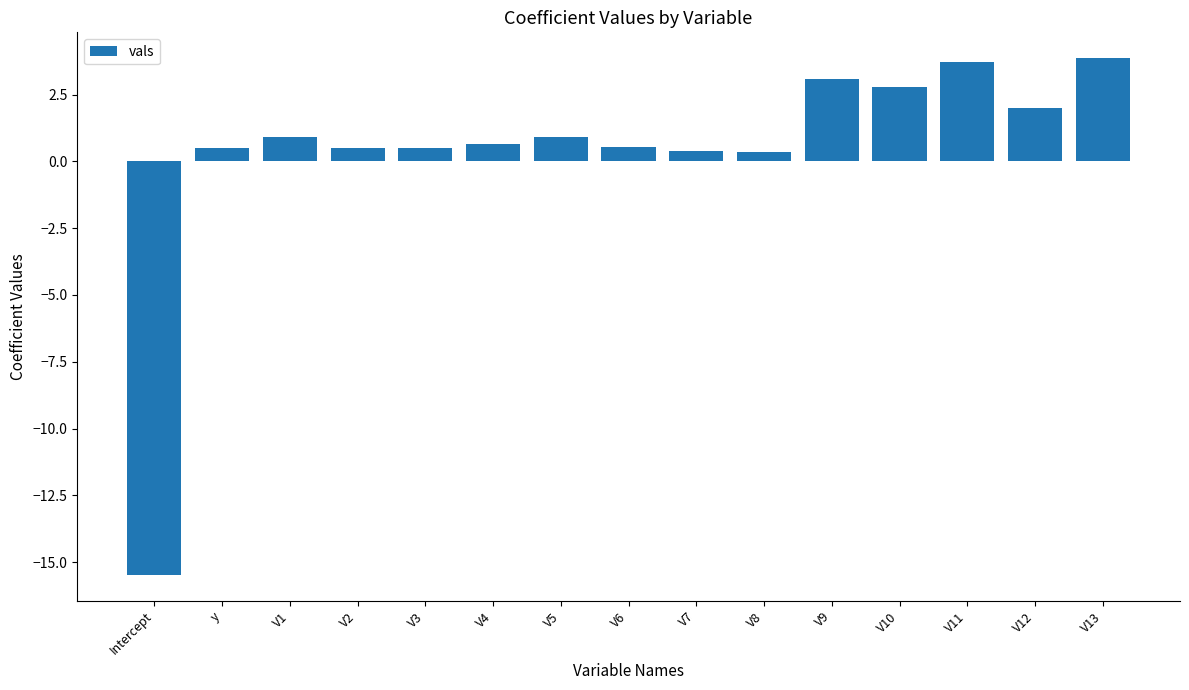

Count the number of values greater than 0.

14